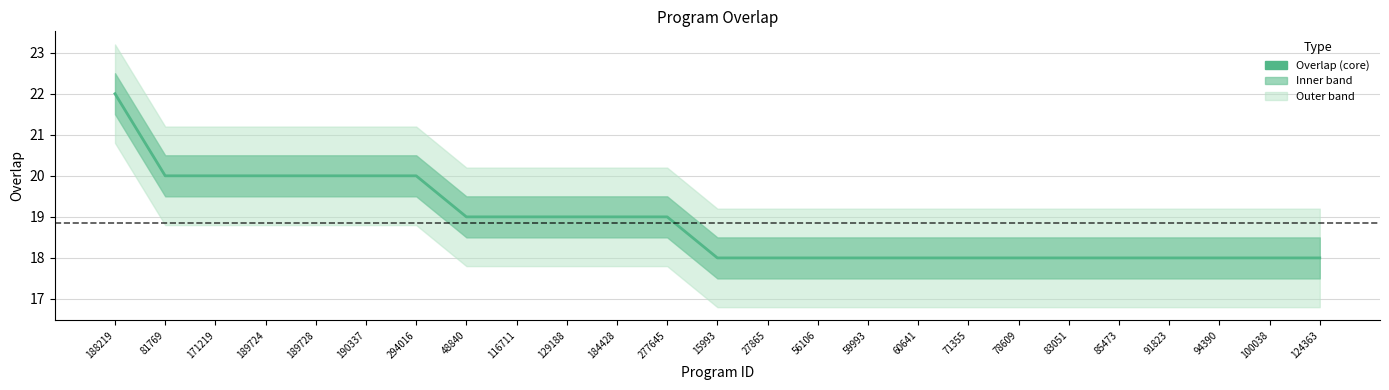

Rank the categories by value from lowest to highest.

15993, 27865, 56106, 59993, 60641, 71355, 78609, 83051, 85473, 91823, 94390, 100038, 124363, 48840, 116711, 129188, 184428, 277645, 81769, 171219, 189724, 189728, 190337, 294016, 188219